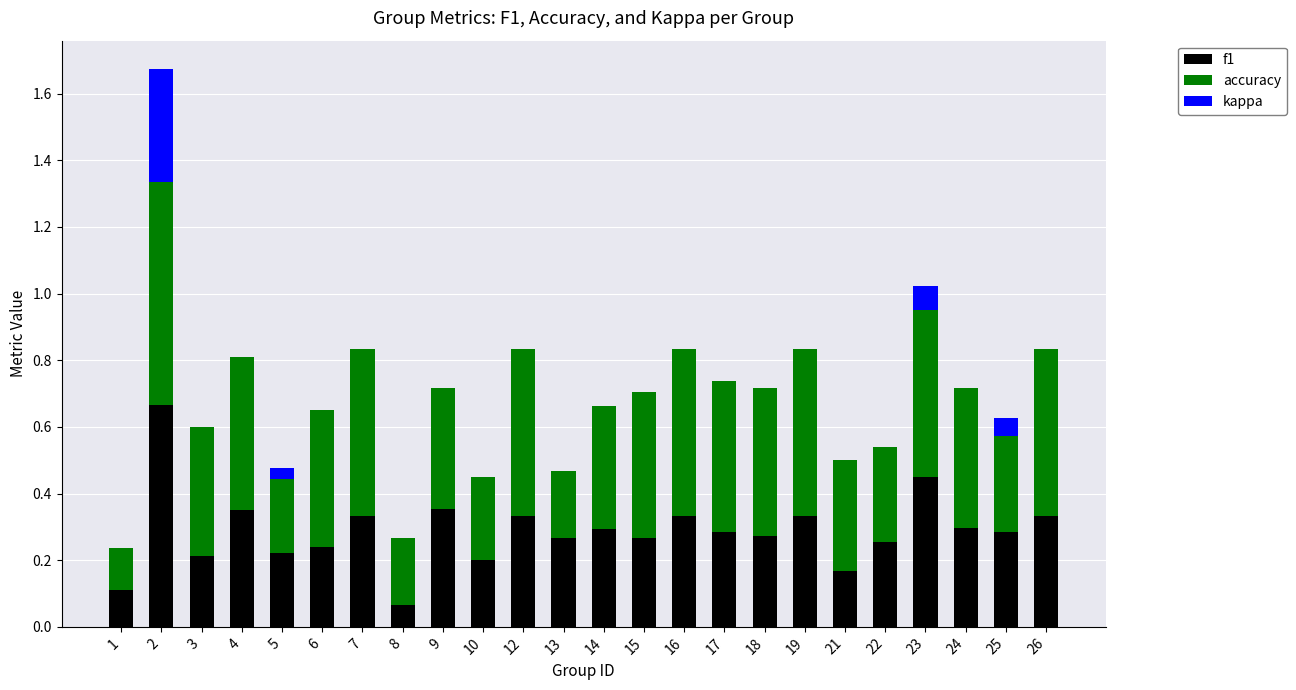

The value of f1 at 10 is 0.2. True or false?

True